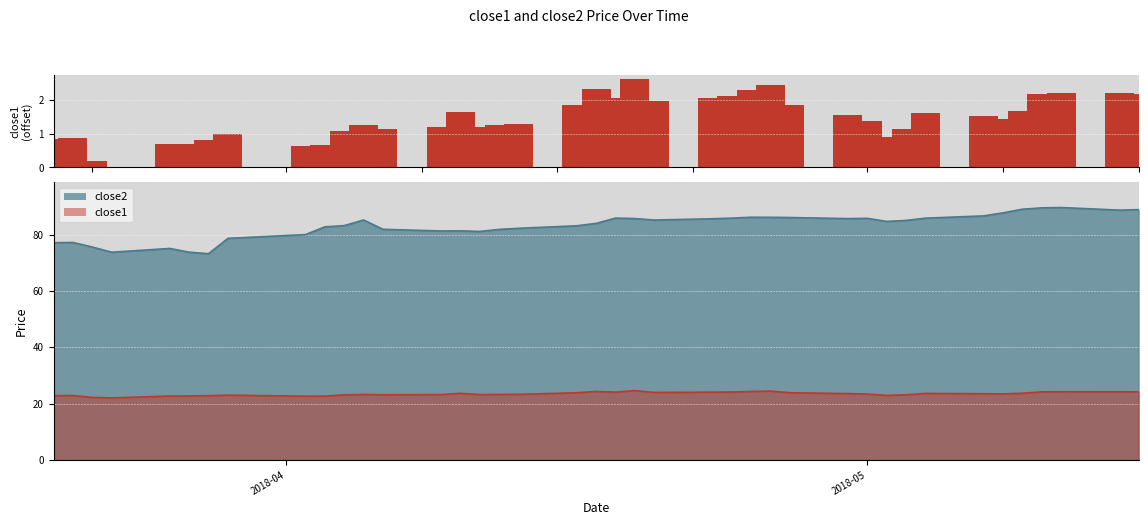

True or false: close1 and close2 intersect in this chart.

False